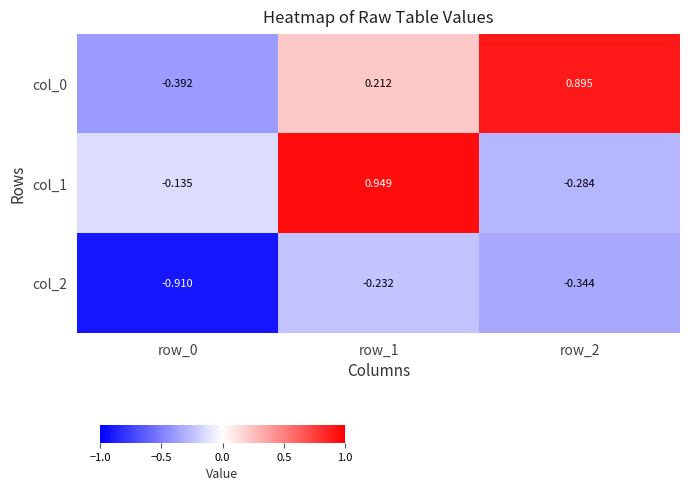

Which category has the lowest value across all series?

row_0